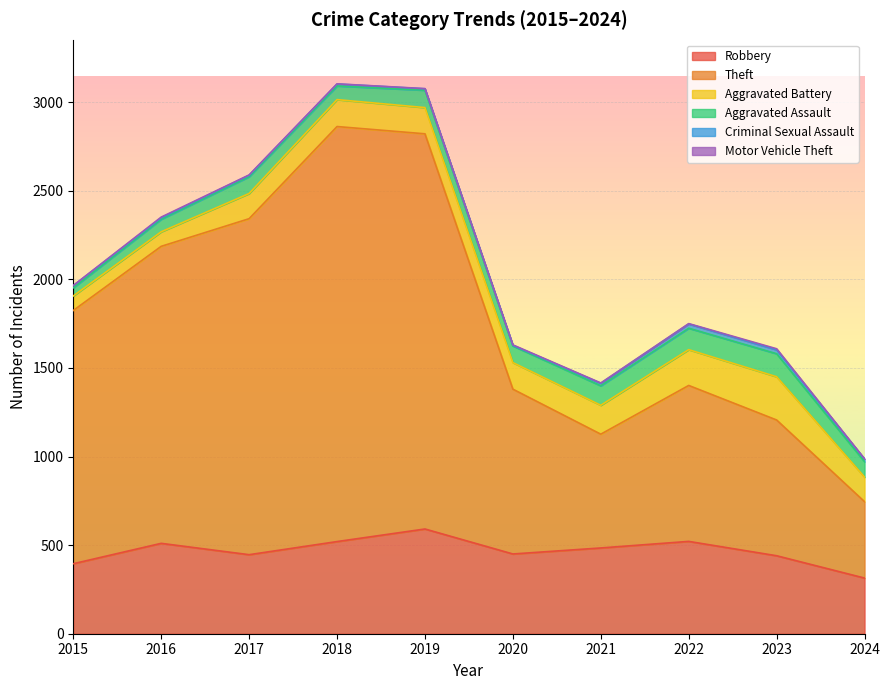

What is the value of the Criminal Sexual Assault point at the 2nd from the left?

8